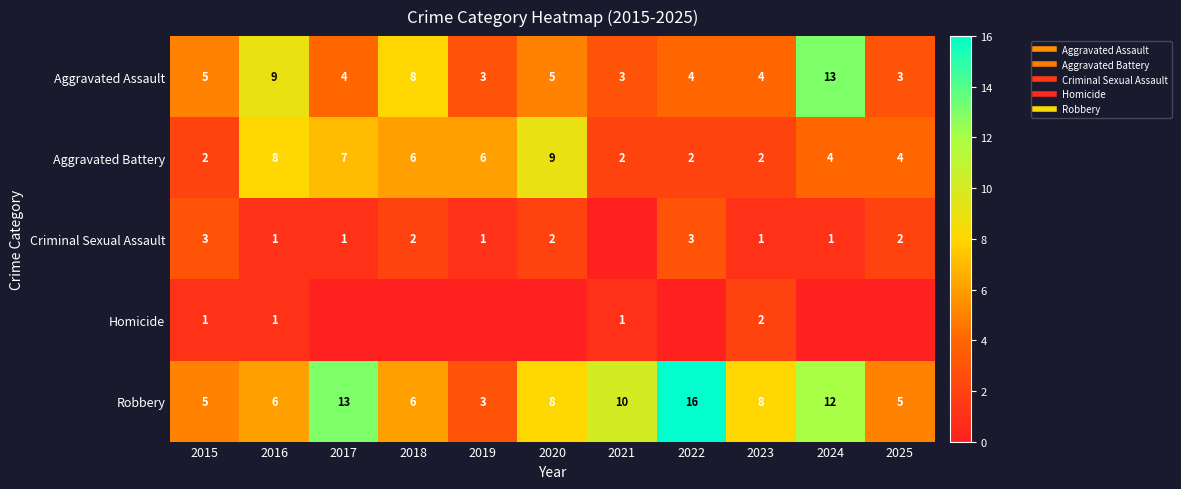

Rank the categories by Aggravated Assault value from lowest to highest.

2019, 2021, 2025, 2017, 2022, 2023, 2015, 2020, 2018, 2016, 2024